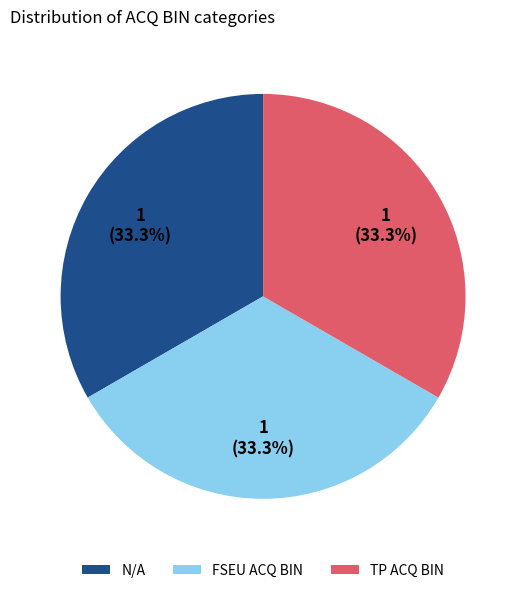

Does any single category account for the majority?

No